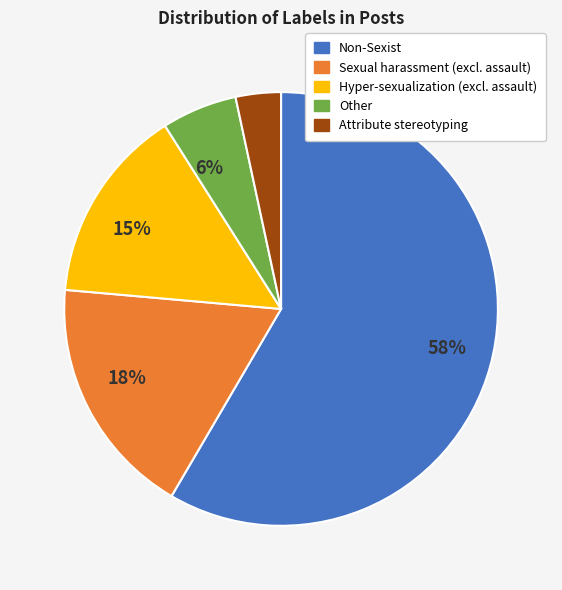

To the nearest percent, what is the difference between the largest and smallest slice percentages?

55%